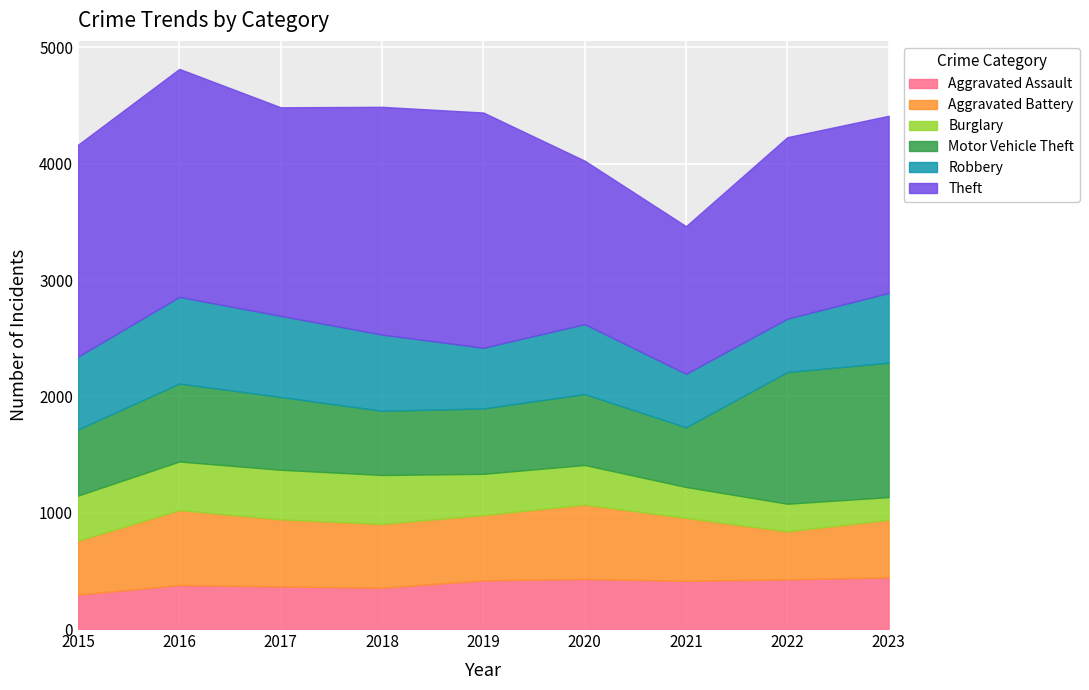

True or false: Theft has a value of 2650 at 2018.

False